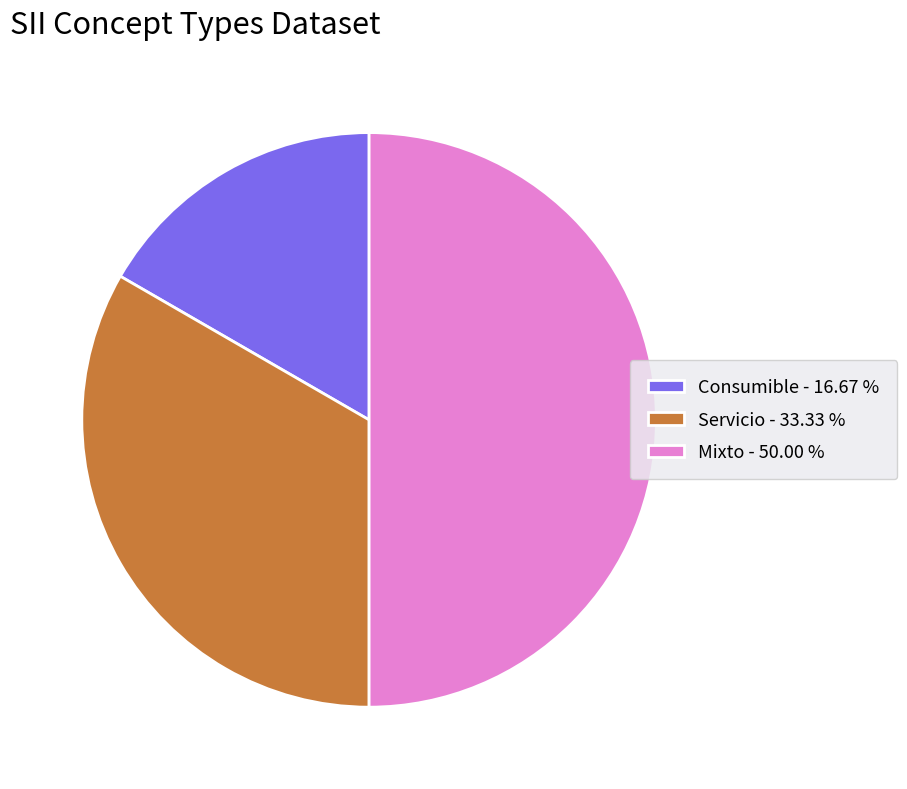

Is the sum of Consumible - 16.67 % and Mixto - 50.00 % greater than half?

Yes